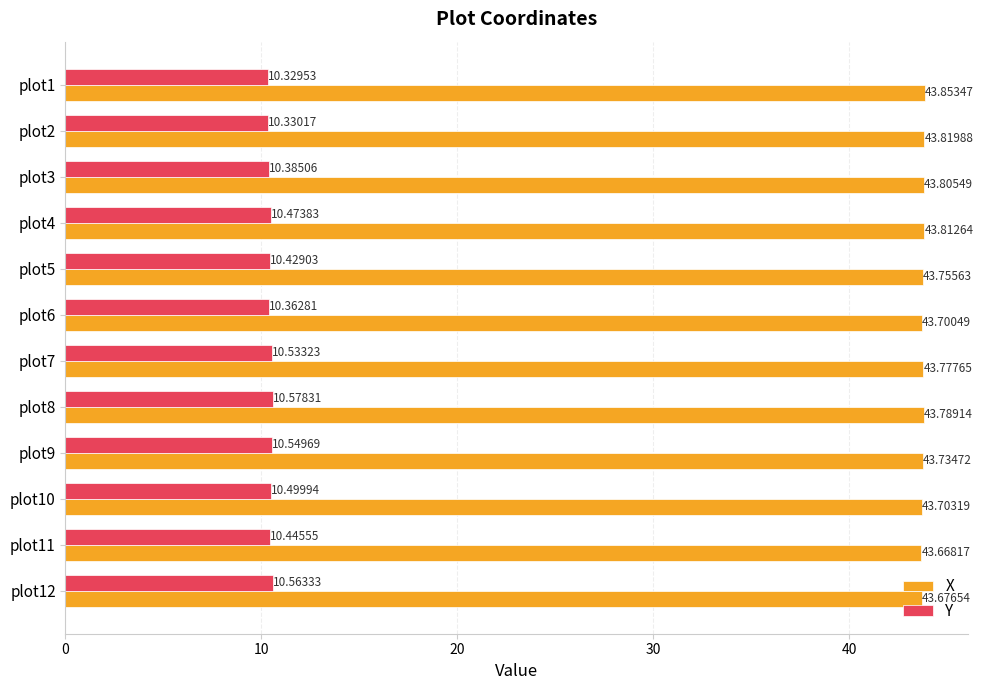

Which series has the largest total across all categories?

X